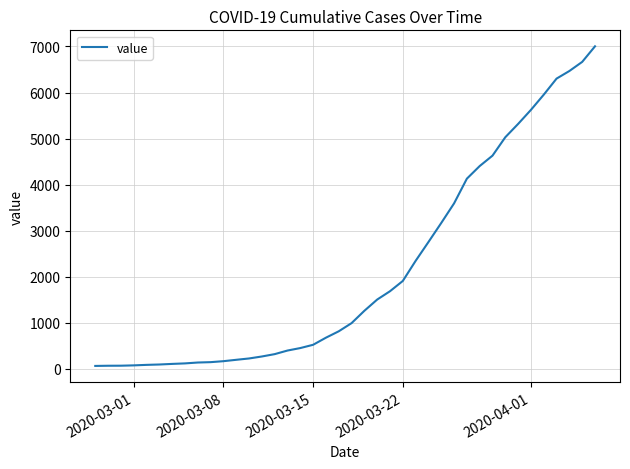

Is this an area chart (filled region under the line)?

No